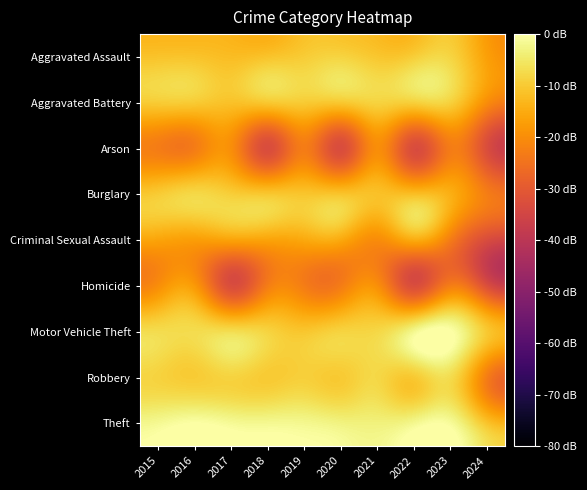

Rank the series by their maximum value, from highest to lowest.

Motor Vehicle Theft, Theft, Robbery, Burglary, Aggravated Assault, Aggravated Battery, Criminal Sexual Assault, Homicide, Arson